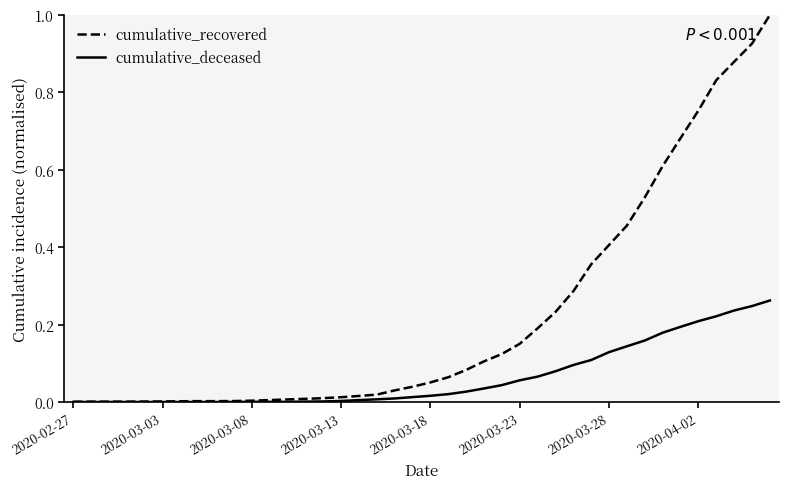

What is the highest value of the cumulative_recovered series?

1.0